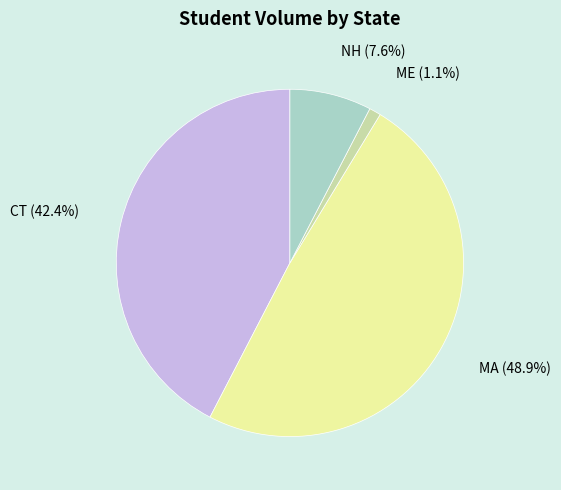

Rank the categories by value from lowest to highest.

ME, NH, CT, MA